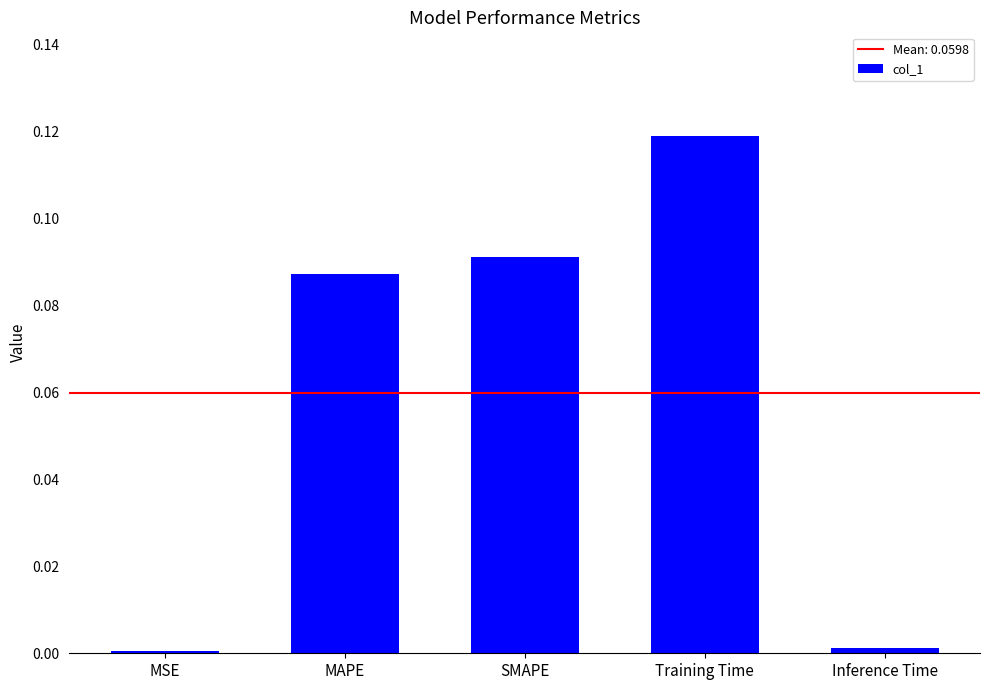

Count the number of data series in this chart.

1